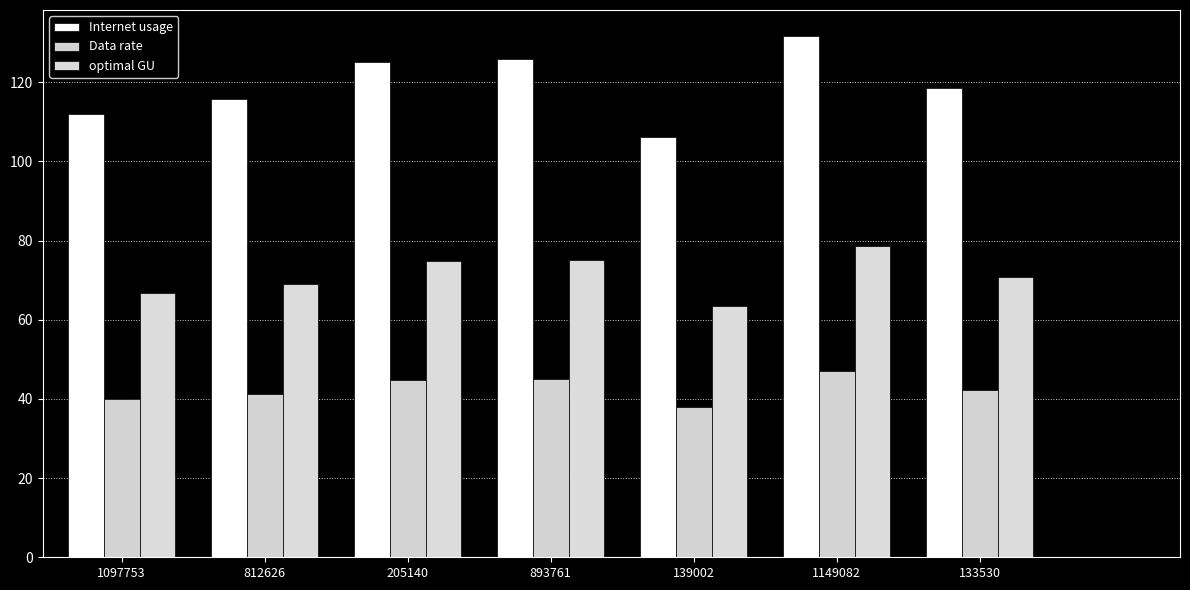

How many bars are there in each group?

3